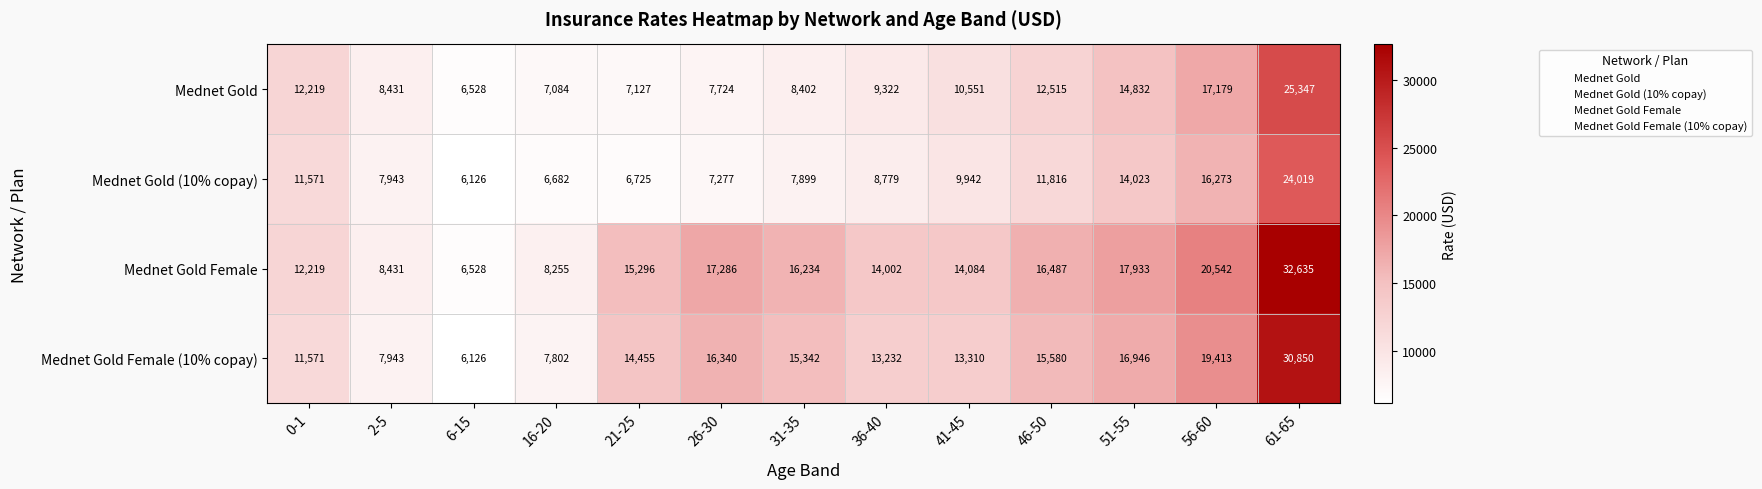

What is the sum of the Mednet Gold (10% copay) values at 41-45 and 0-1?

21513